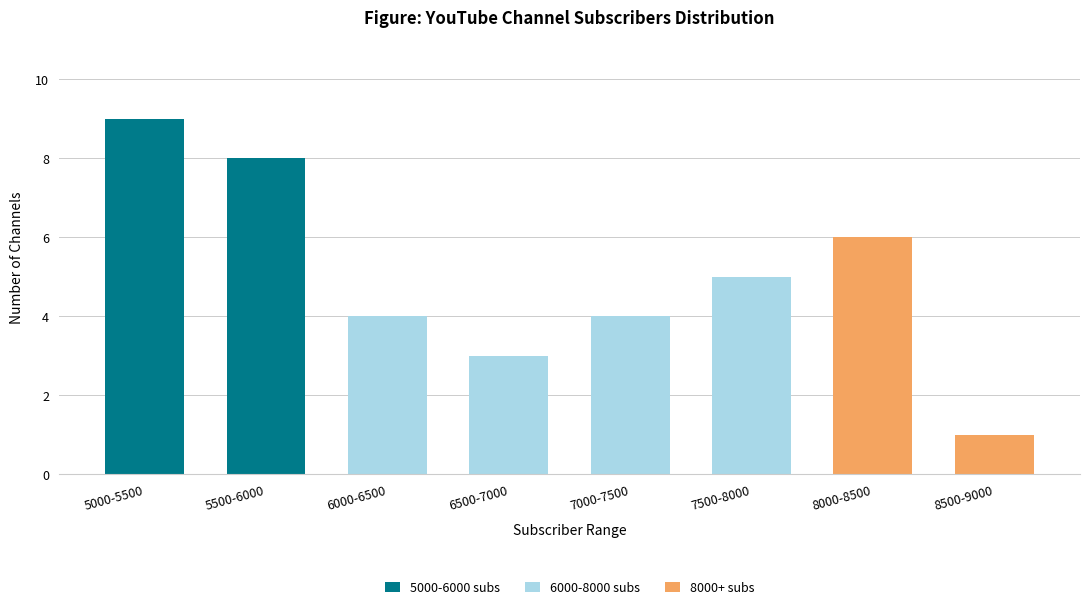

At which category is the sum across all series the highest?

5000-5500